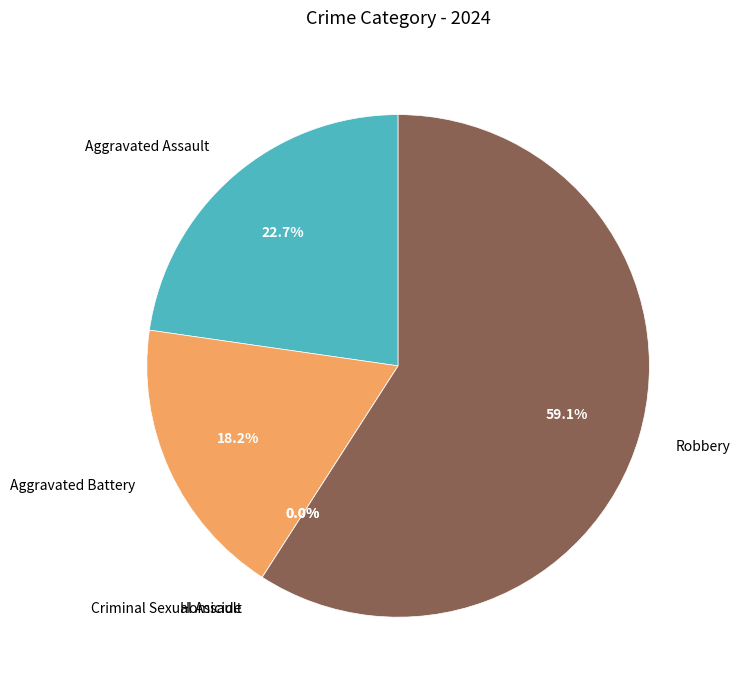

What is the change in value from Aggravated Assault to Criminal Sexual Assault?

-5